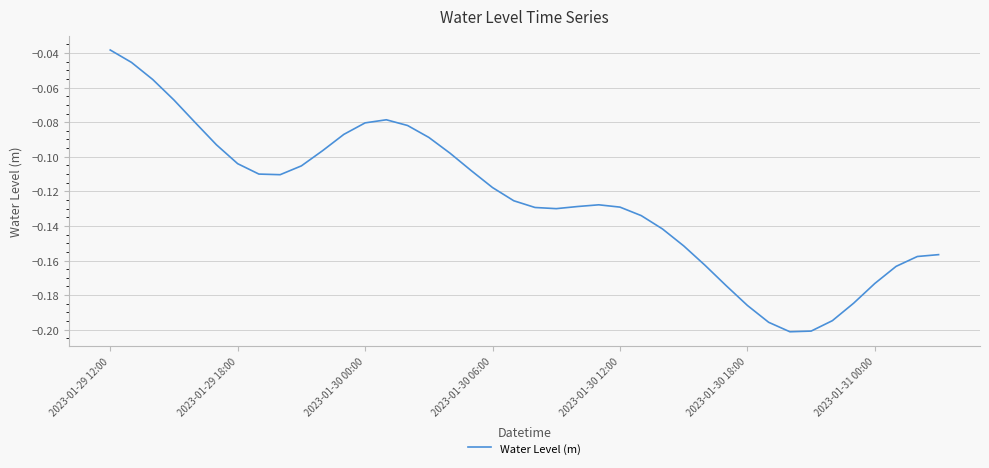

What is the difference between the maximum and minimum values?

0.2